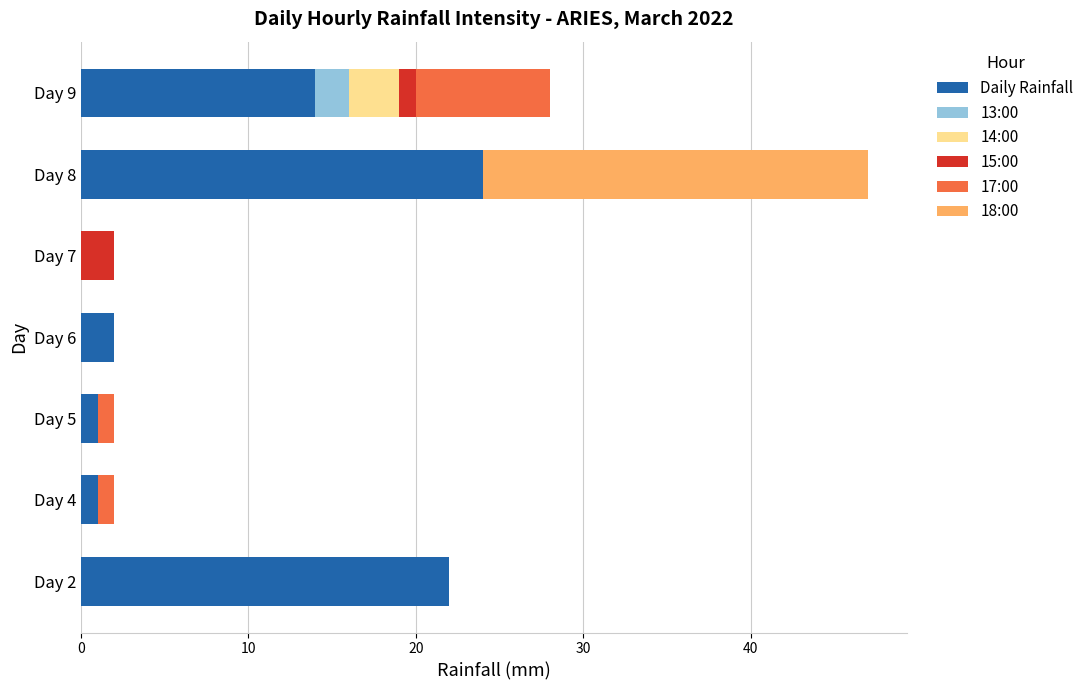

Where is Daily Rainfall nearest to the value 12?

Day 9